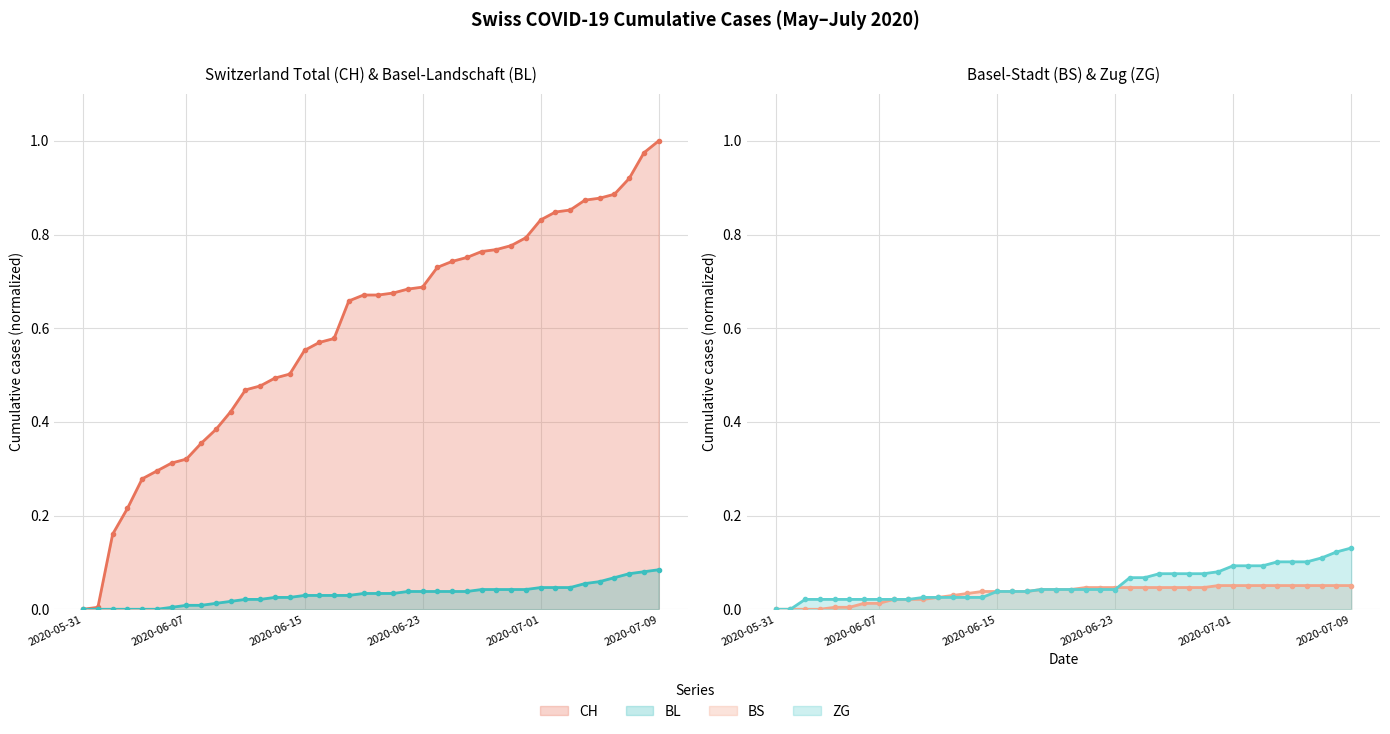

True or false: BS has a value of 0.0 at 2020-06-10.

True